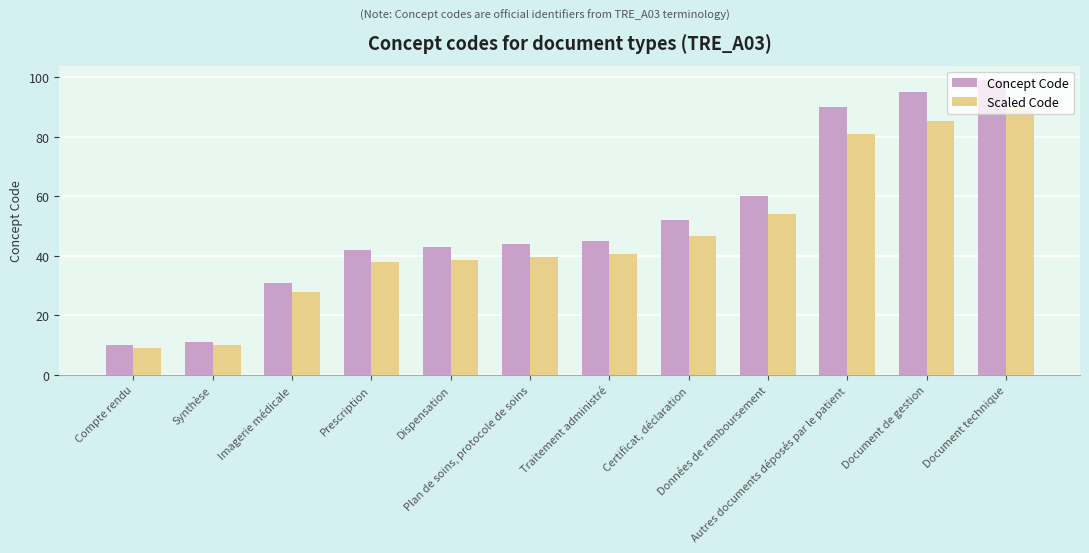

What value does the Scaled Code series have at Synthèse?

9.9